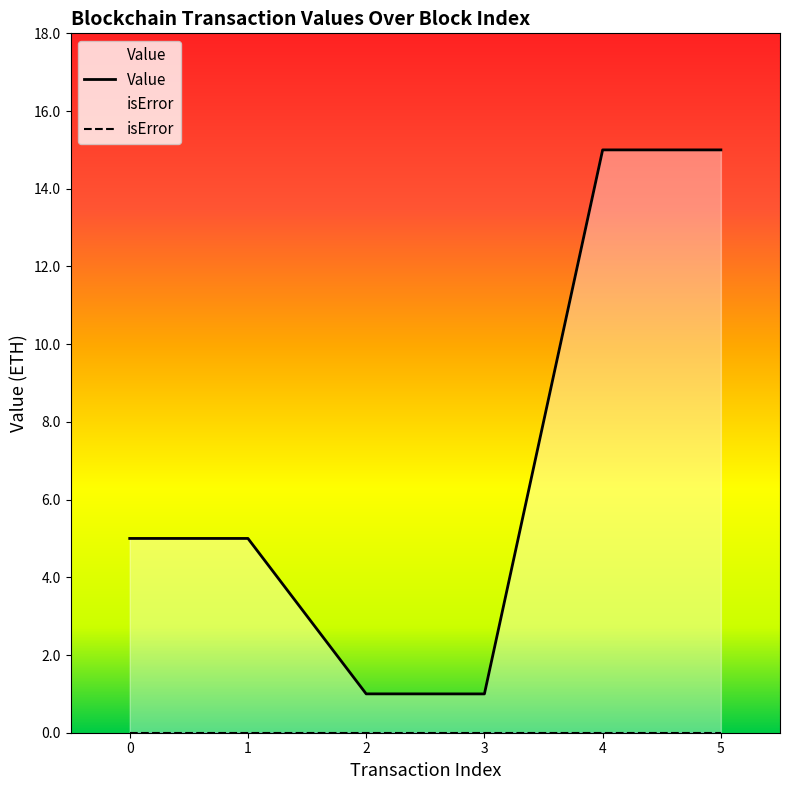

True or false: Value and isError cross at least once.

False